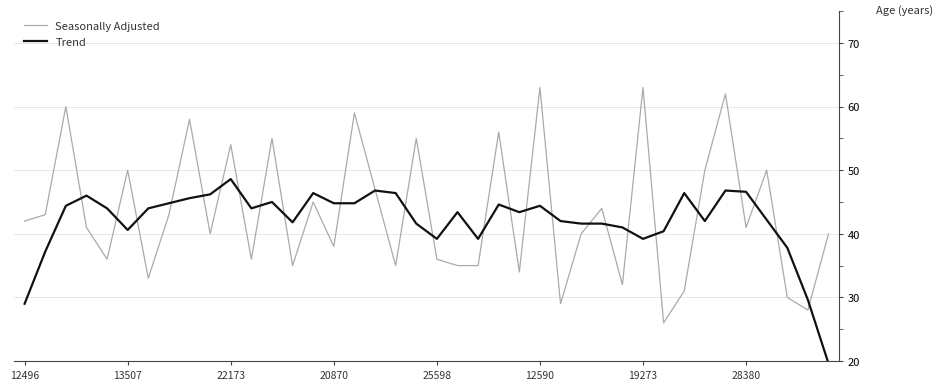

Rank the series by their maximum value, from highest to lowest.

Seasonally Adjusted, Trend